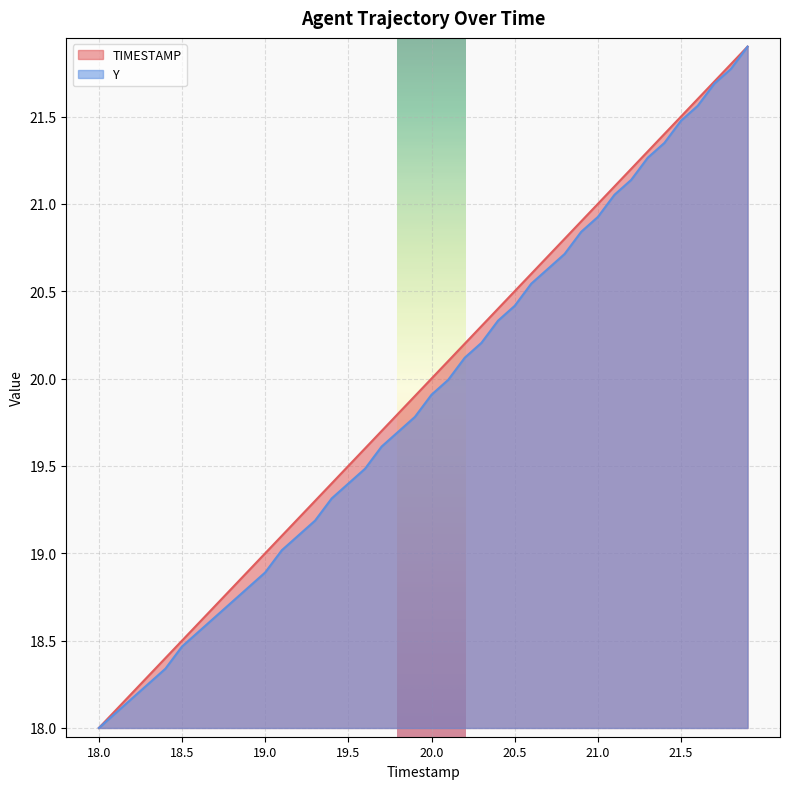

What is the average value of the Y series?

19.9